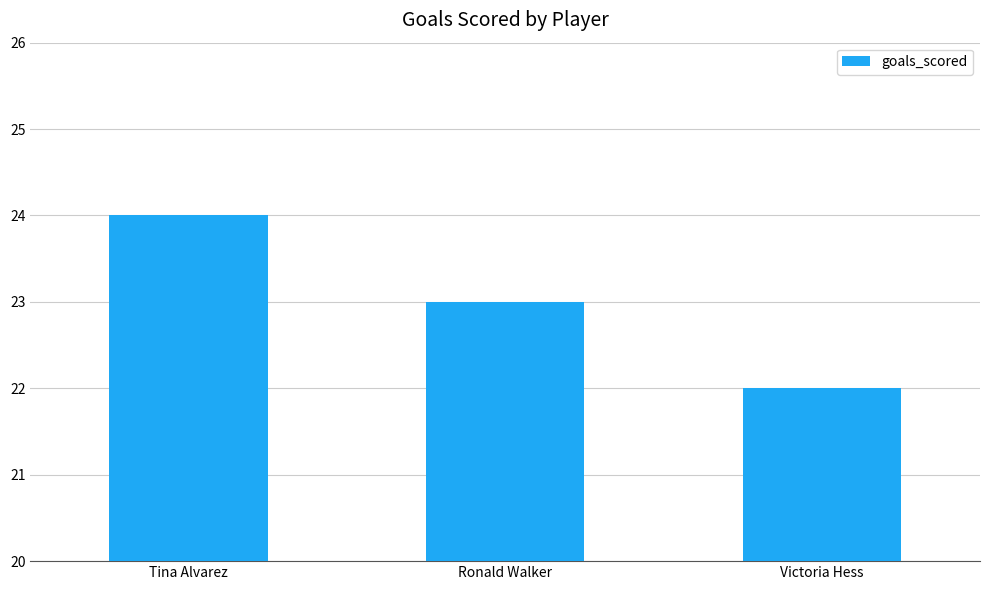

Rank the categories by value from highest to lowest.

Tina Alvarez, Ronald Walker, Victoria Hess